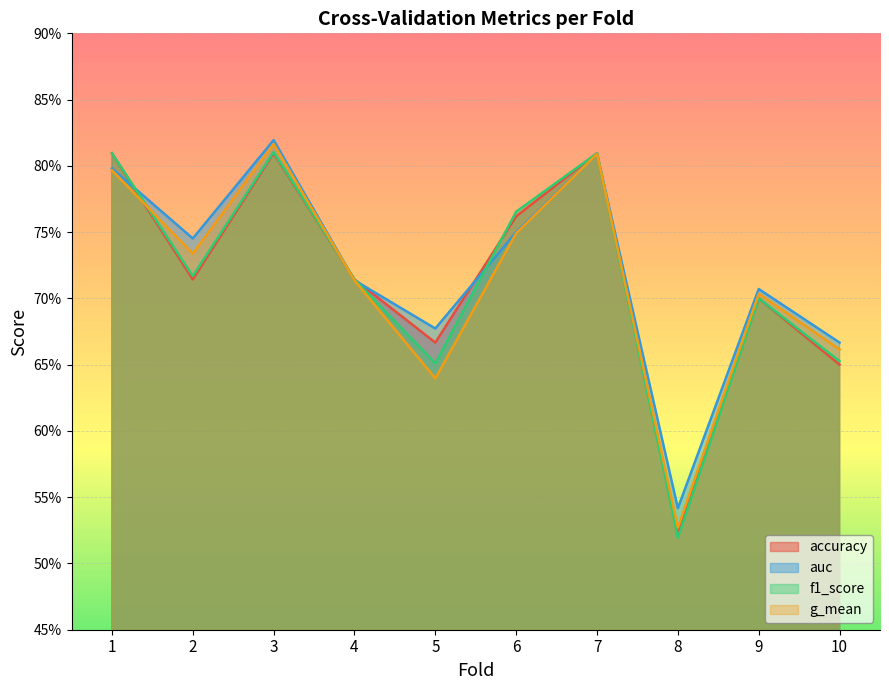

The value of g_mean at 3 is 0.8. True or false?

True